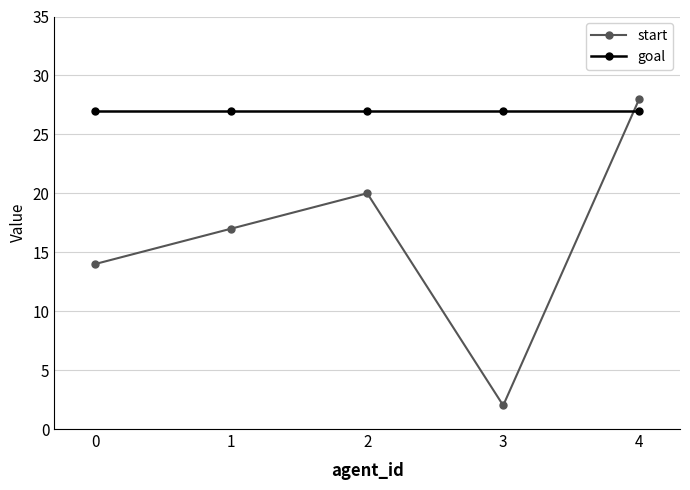

What is the smallest value displayed?

2